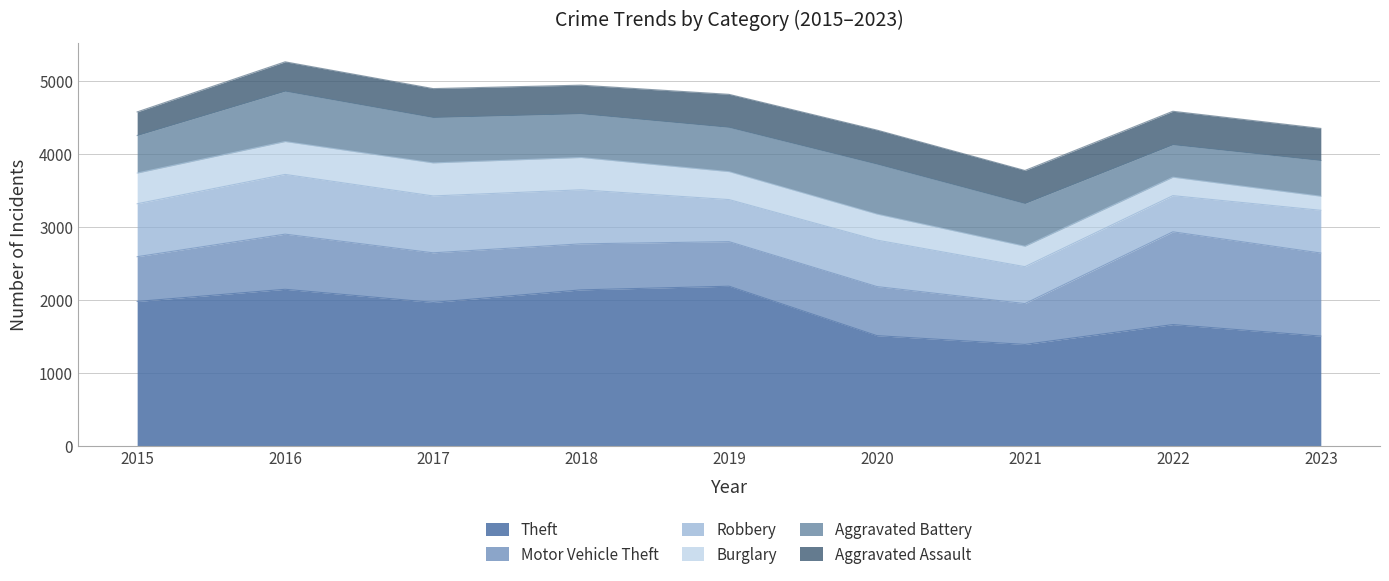

In Motor Vehicle Theft, how many points are lower than both neighbors (excluding endpoints)?

2